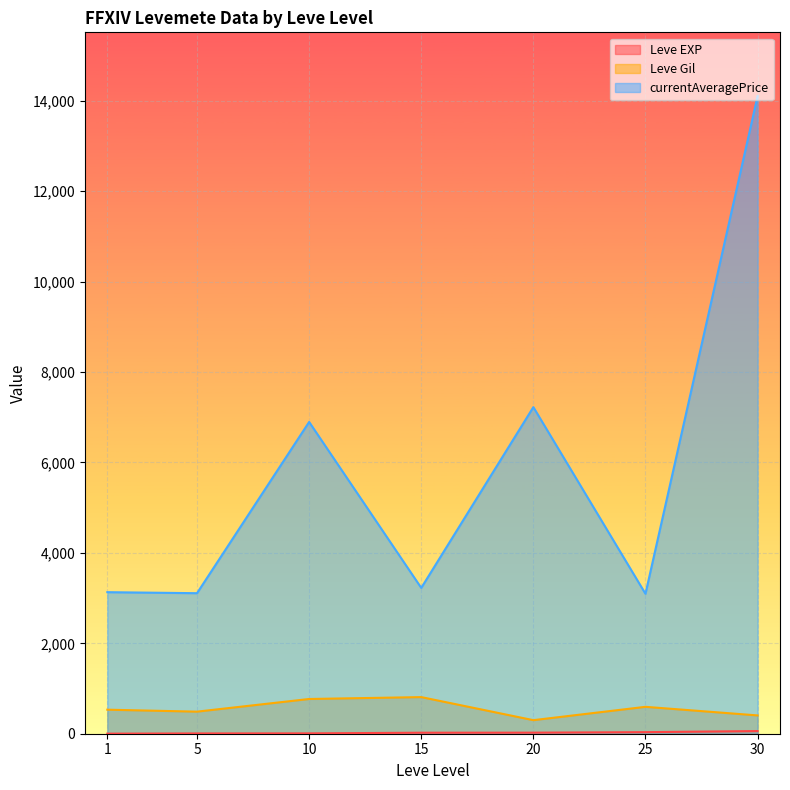

Read the Leve Gil value at 15.

810.0